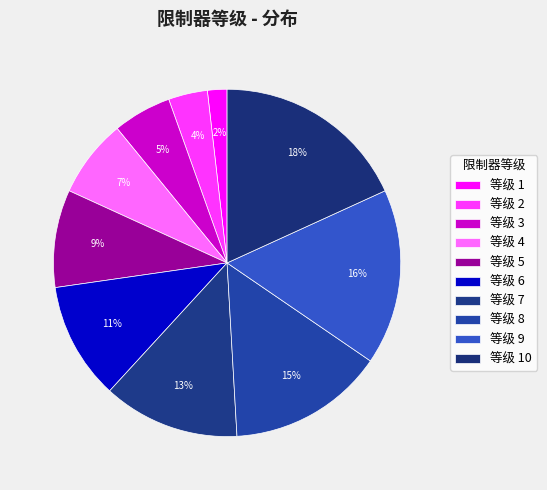

Rank the categories by value from highest to lowest.

10, 9, 8, 7, 6, 5, 4, 3, 2, 1